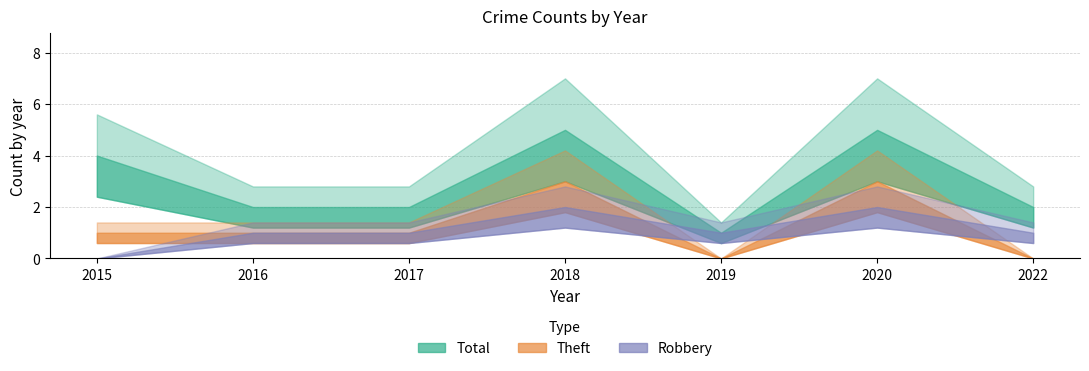

How many data points does each series have?

7